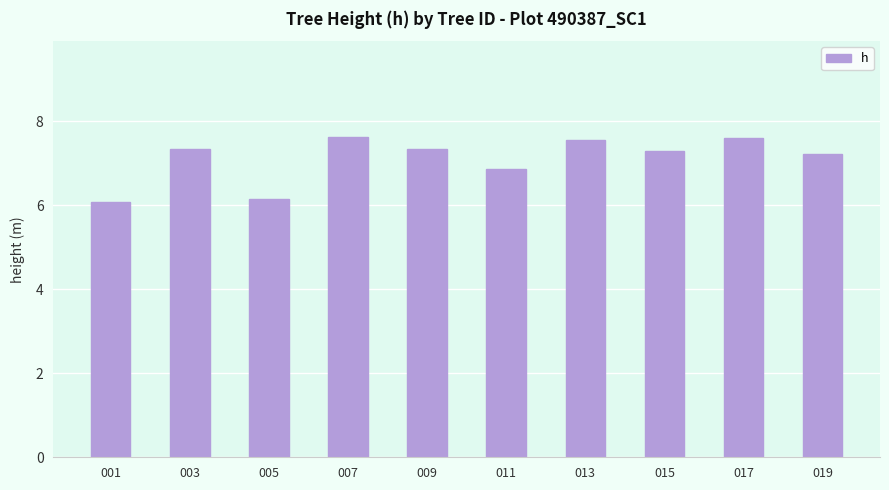

What is the ratio of the value at 015 to the value at 003?

1.0